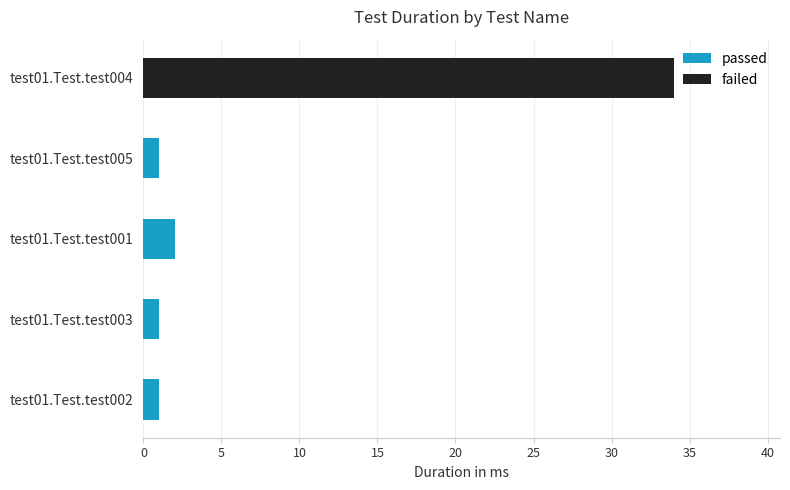

What is the sum of all values?

39